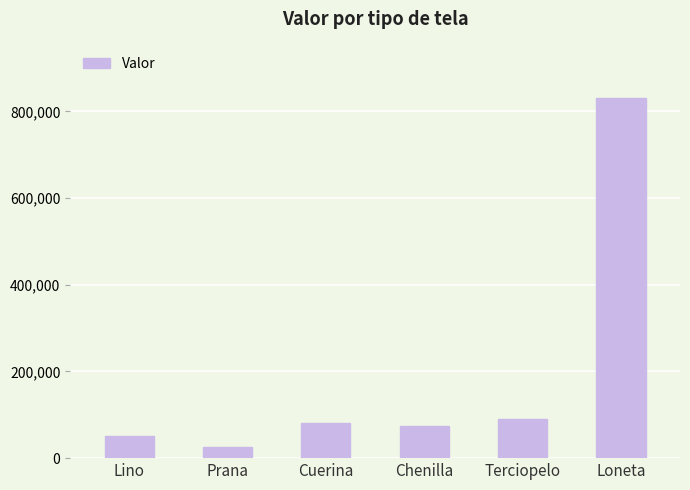

How many distinct data groups are displayed?

1